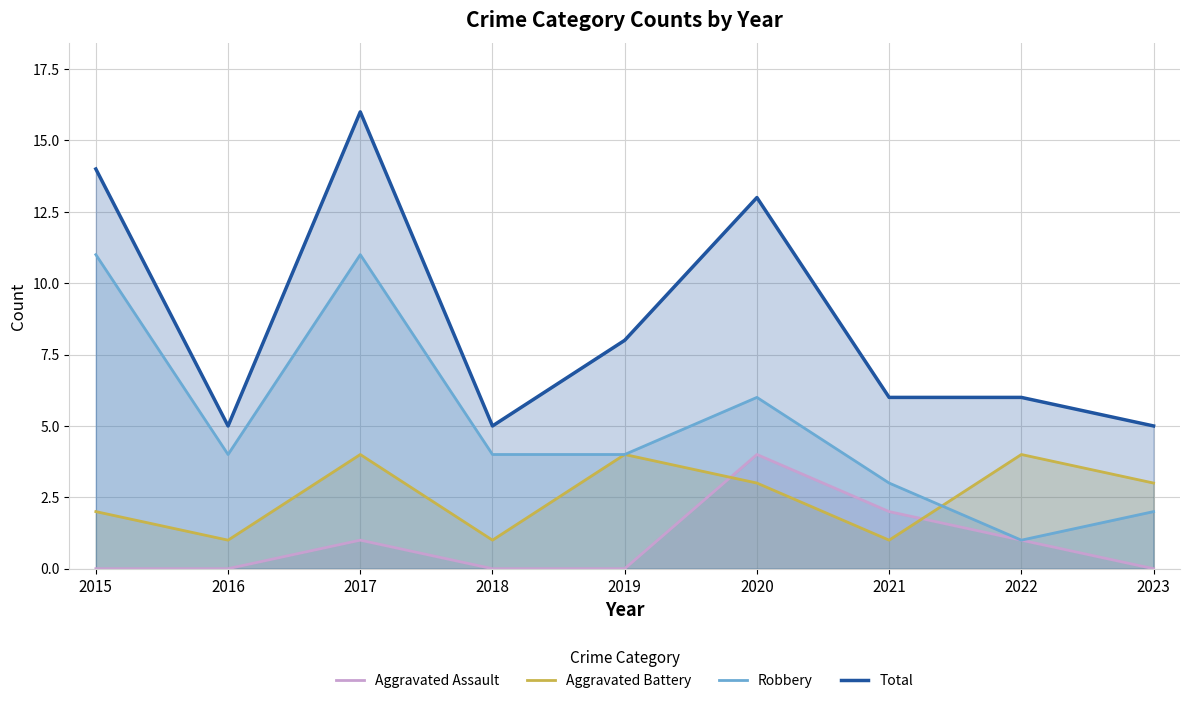

Is the value of Aggravated Assault at 2020 greater than the value of Robbery at 2023?

Yes